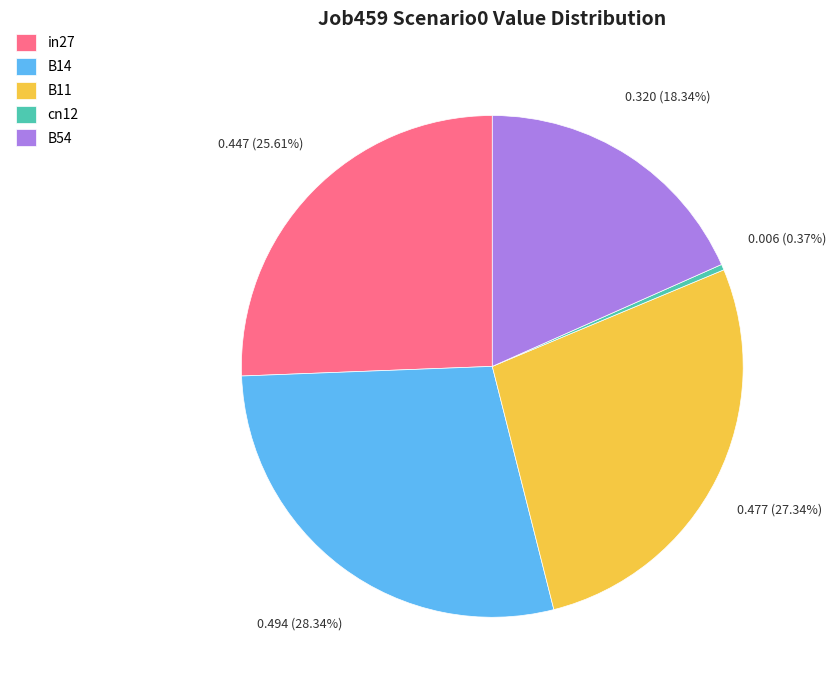

To the nearest percent, what percentage of the pie is B54?

18%